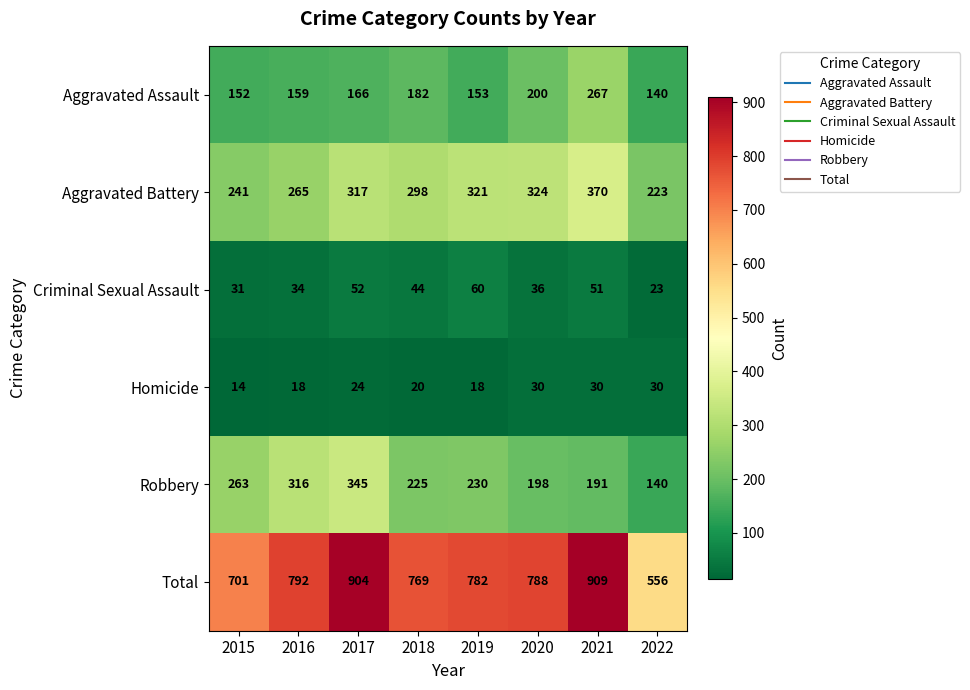

Rank the series by their maximum value, from highest to lowest.

Total, Aggravated Battery, Robbery, Aggravated Assault, Criminal Sexual Assault, Homicide